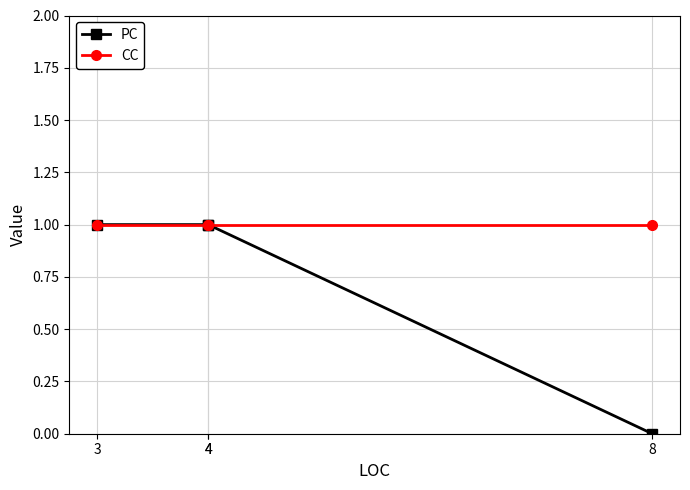

Which series has the largest range (max minus min)?

PC